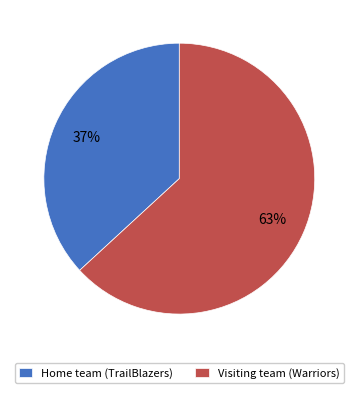

To the nearest percent, what is the average slice percentage?

50%